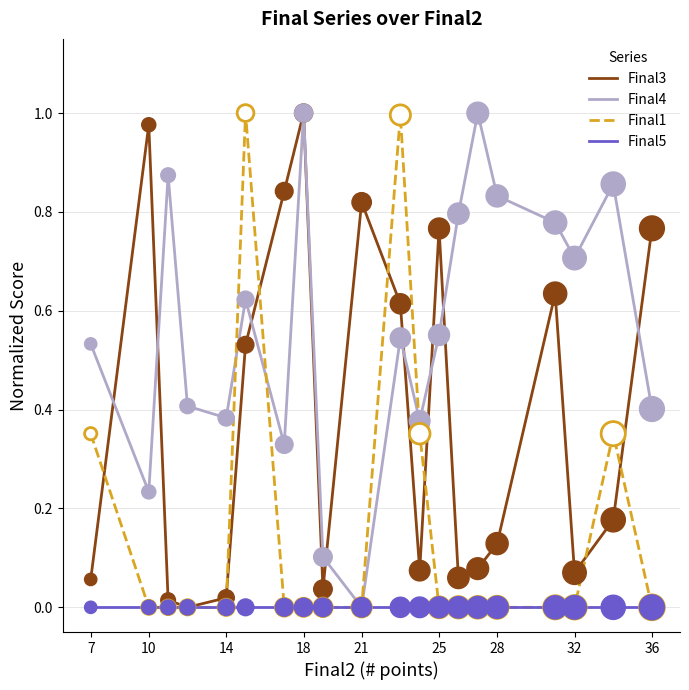

Which series changed the most between 28 and 36?

Final3